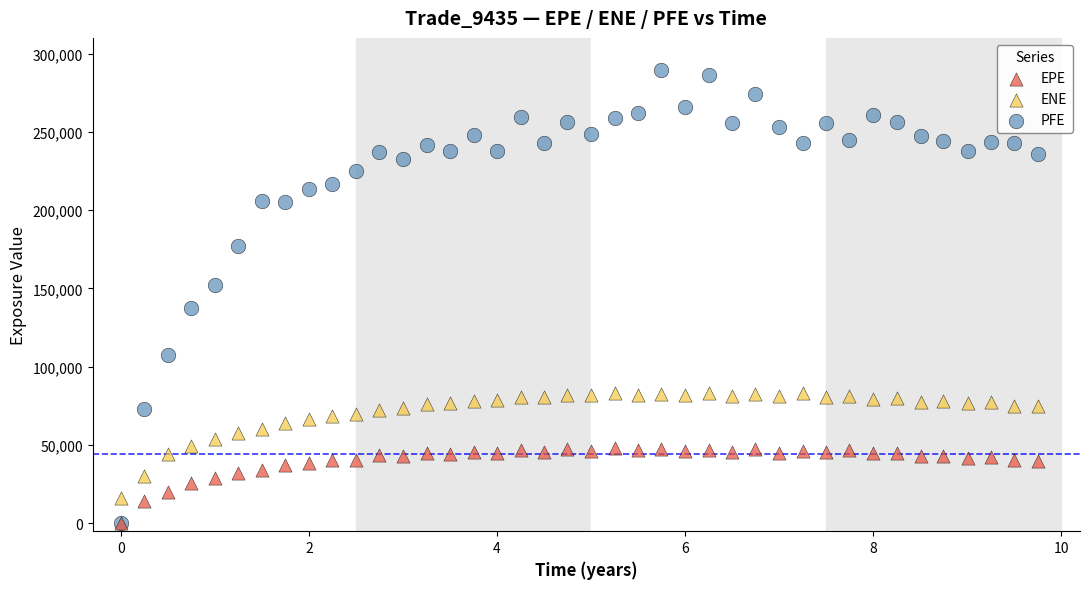

Which series has the widest spread of Y values?

PFE